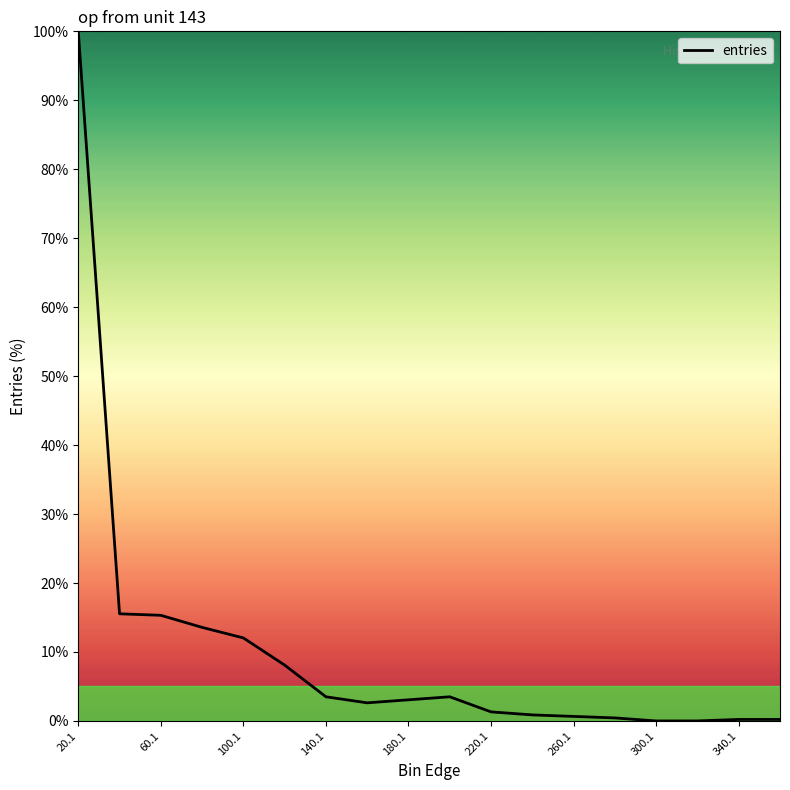

What is the difference between the maximum and minimum values?

100.0